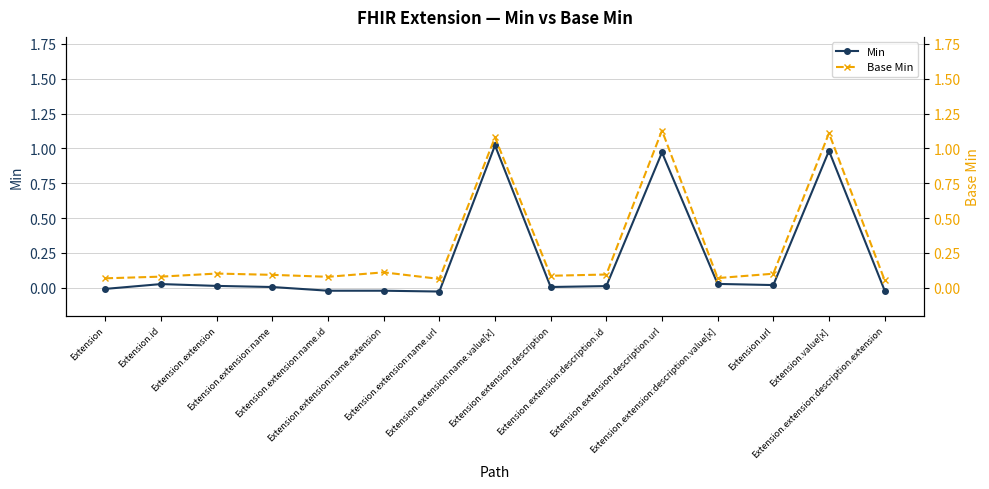

What are all the series names shown in the legend?

Min, Base Min